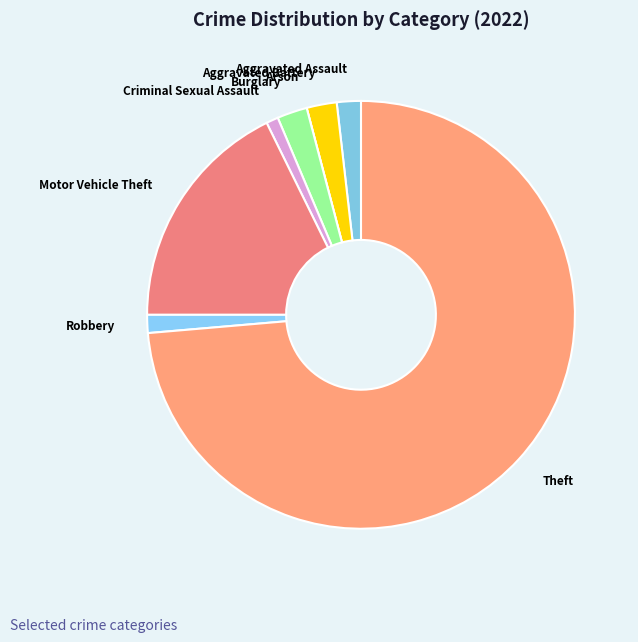

What is the largest slice in the pie chart?

Theft